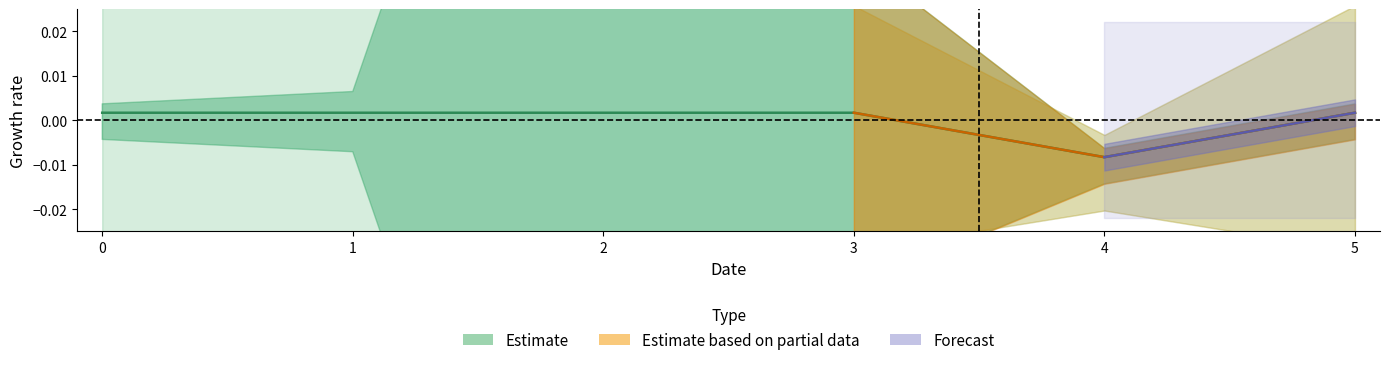

Does the chart display data point markers on the line(s)?

No